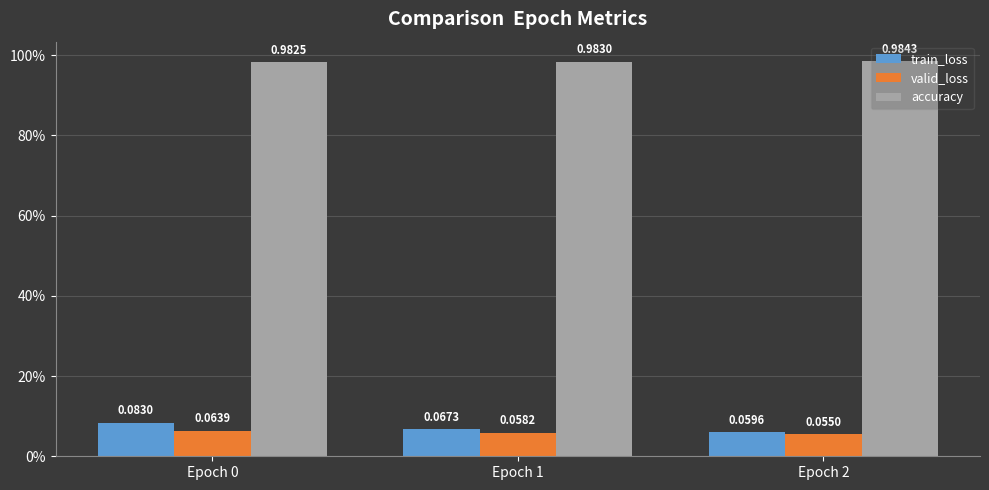

Which series has the largest range (max minus min)?

train_loss